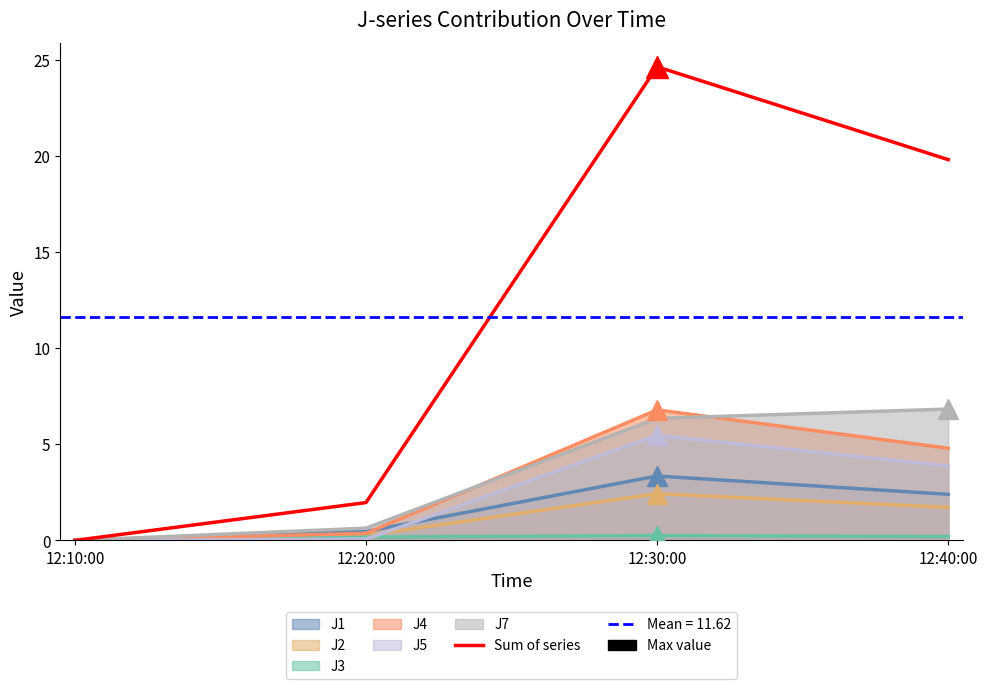

Rank the categories by value from highest to lowest.

12:30:00, 12:40:00, 12:20:00, 12:10:00